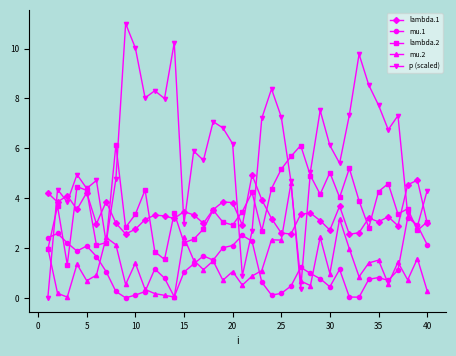

Which series has the largest range (max minus min)?

p (scaled)